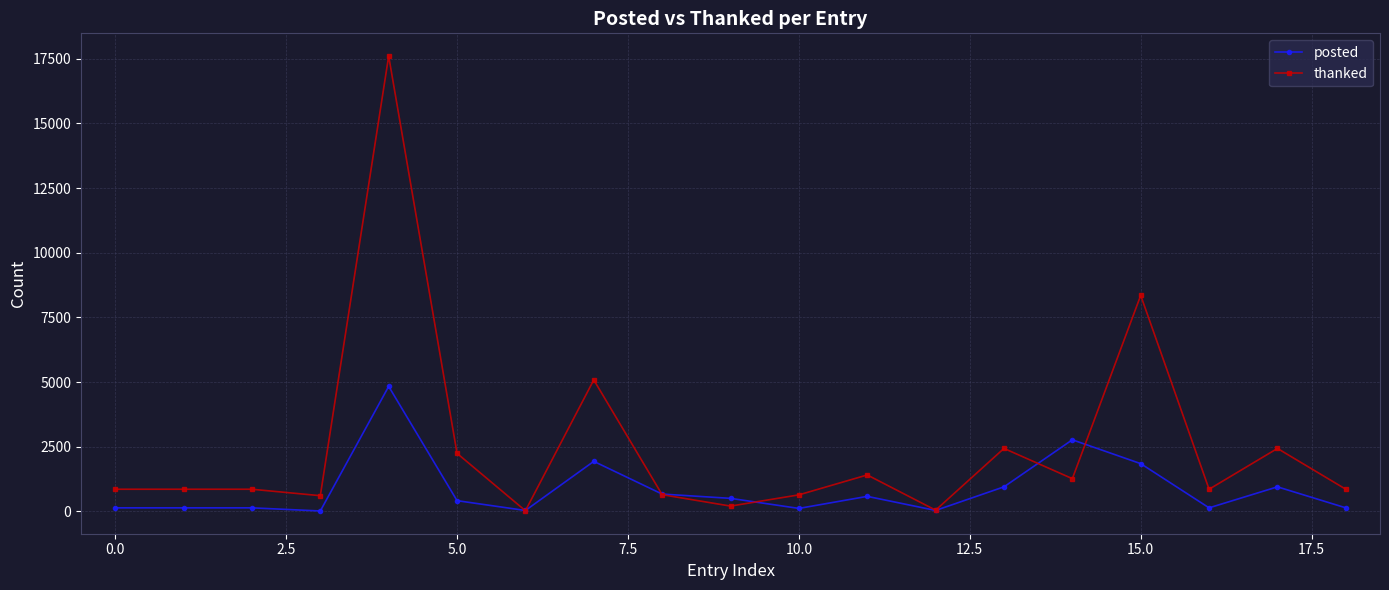

True or false: posted and thanked intersect in this chart.

True